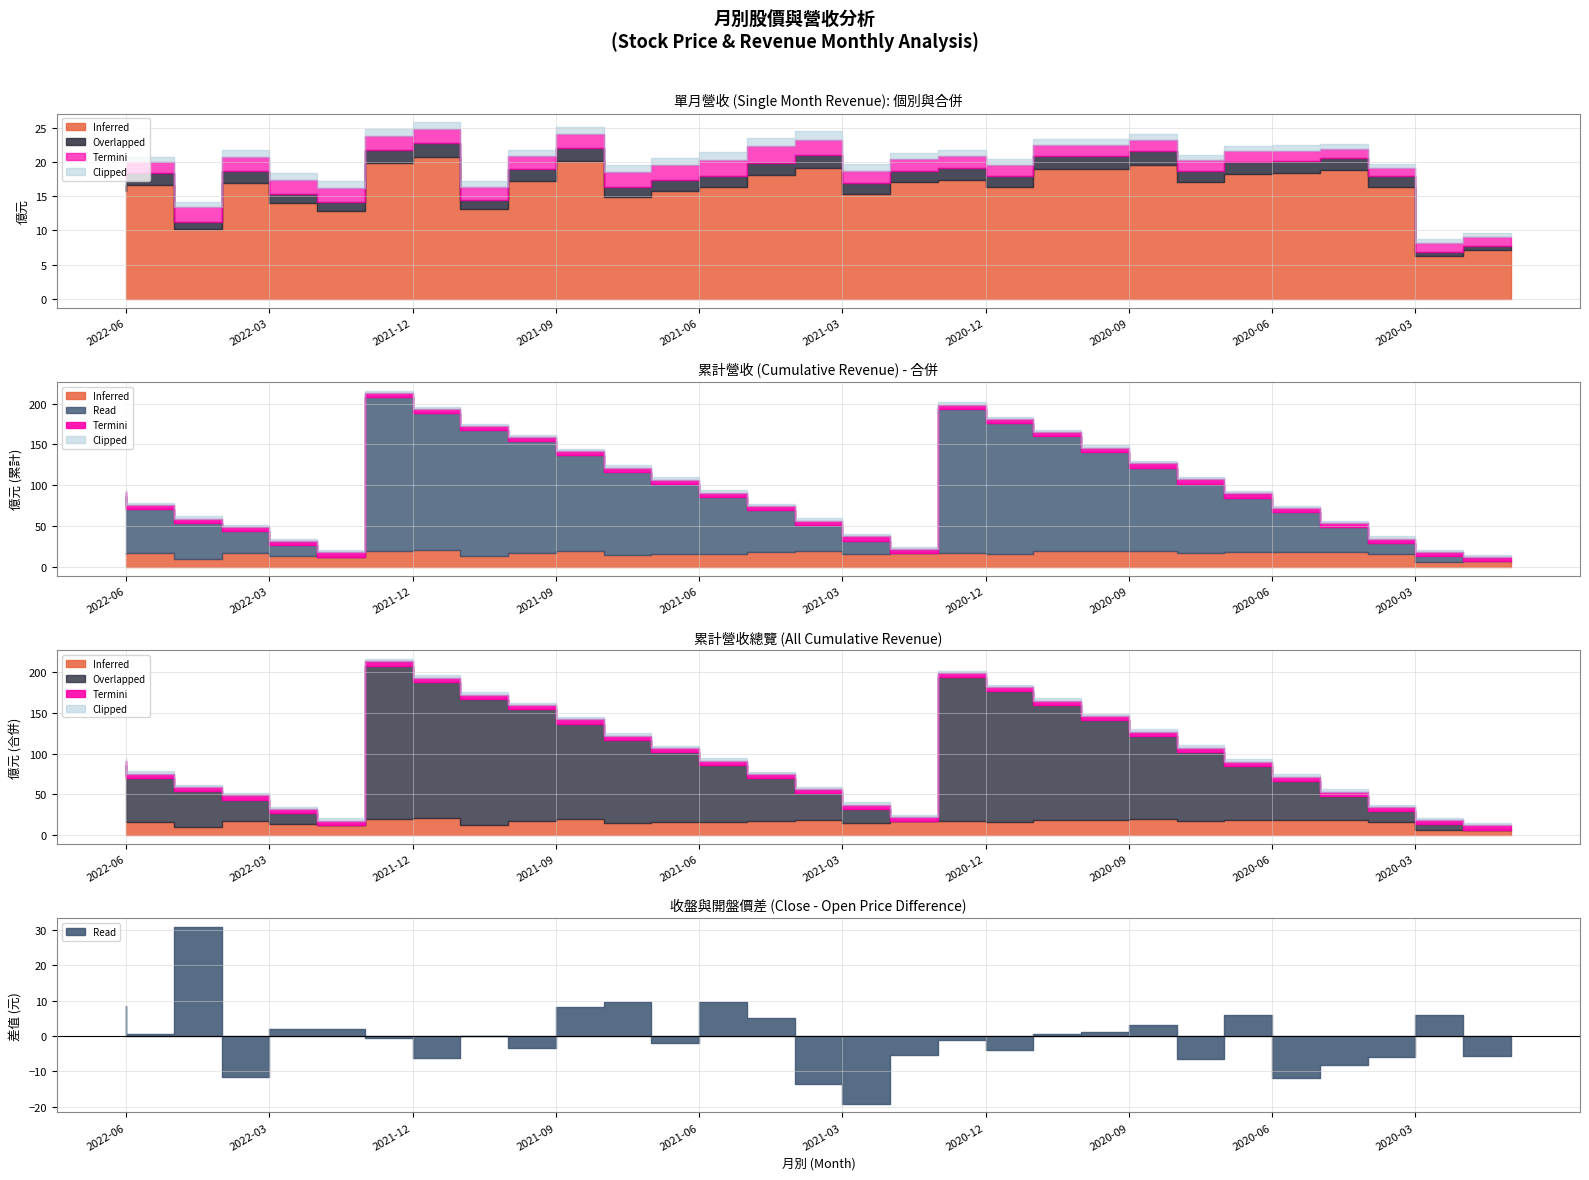

What are all the series names shown in the legend?

Inferred (單月營收), Overlapped (合併單月), Read (累計營收), Termini (收盤價), Clipped (開盤價)